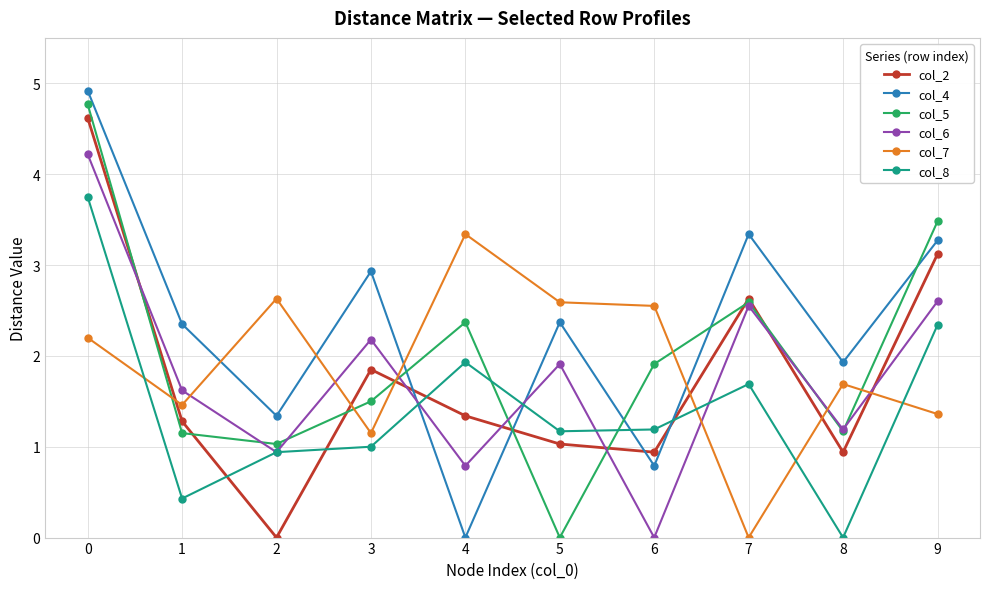

True or false: col_4 has more than 2 interior local peaks.

True